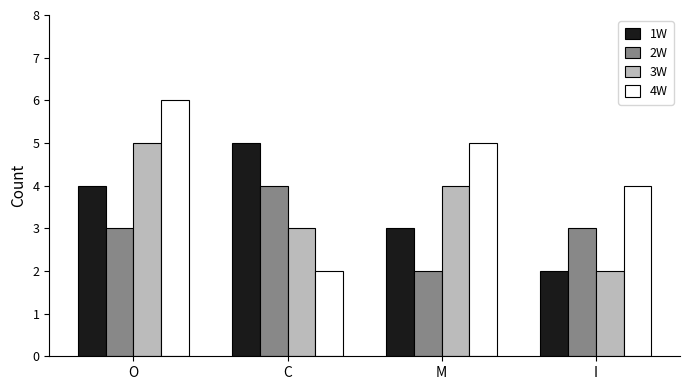

Reading left to right, list all the values displayed in this chart.

1W: O=4	C=5	M=3	I=2
2W: O=3	C=4	M=2	I=3
3W: O=5	C=3	M=4	I=2
4W: O=6	C=2	M=5	I=4